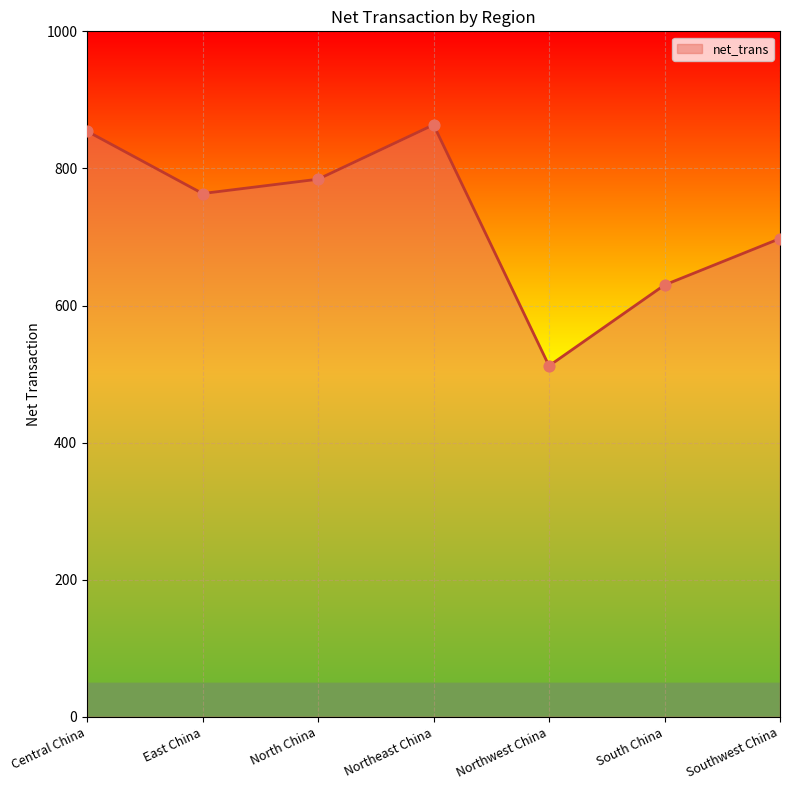

What is the change in value from Northeast China to Northwest China?

-351.6